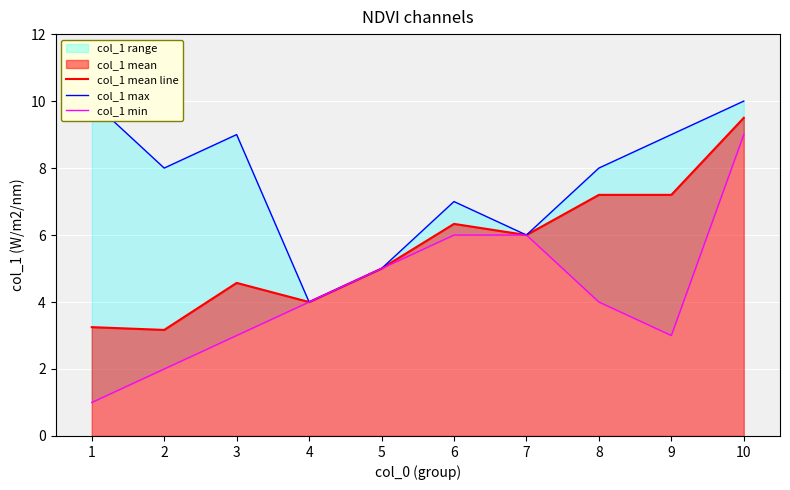

How many lines are shown in the chart?

3